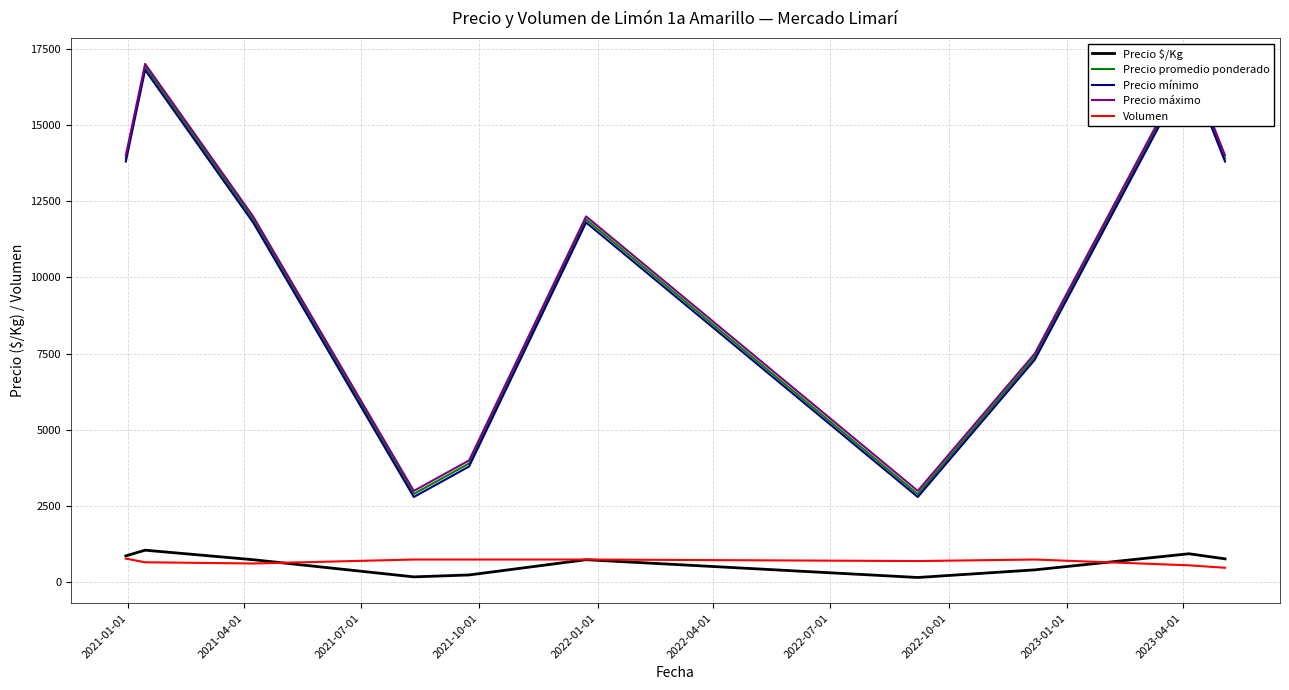

Reading right to left, what are all the values shown in this chart?

Precio $/Kg: 772	939	411	161	744	244	181	744	1056	869
Precio promedio ponderado: 13900	16900	7400	2893	11900	3900	2900	11900	16900	13900
Precio mínimo: 13800	16800	7300	2800	11800	3800	2800	11800	16800	13800
Precio máximo: 14000	17000	7500	3000	12000	4000	3000	12000	17000	14000
Volumen: 480	560	750	700	750	750	750	620	660	780